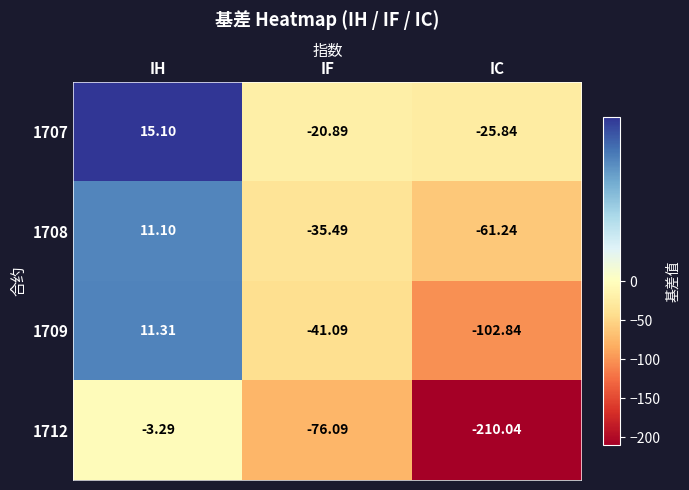

How many data points in 1707 are less than -20?

2